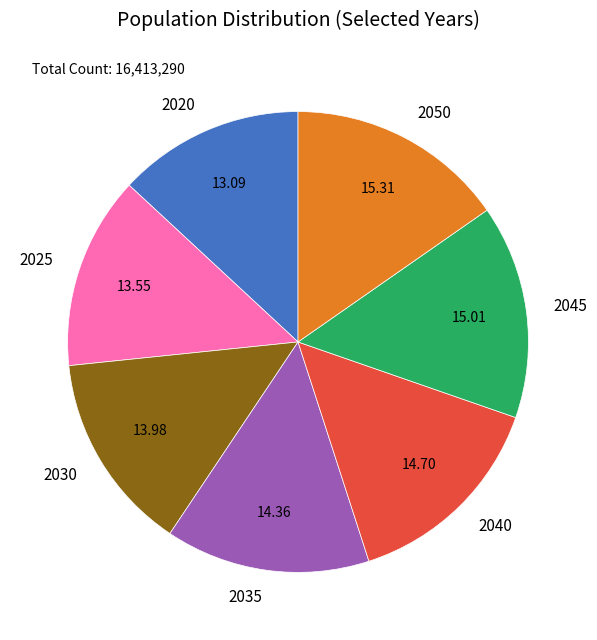

How many segments does this pie chart have?

7